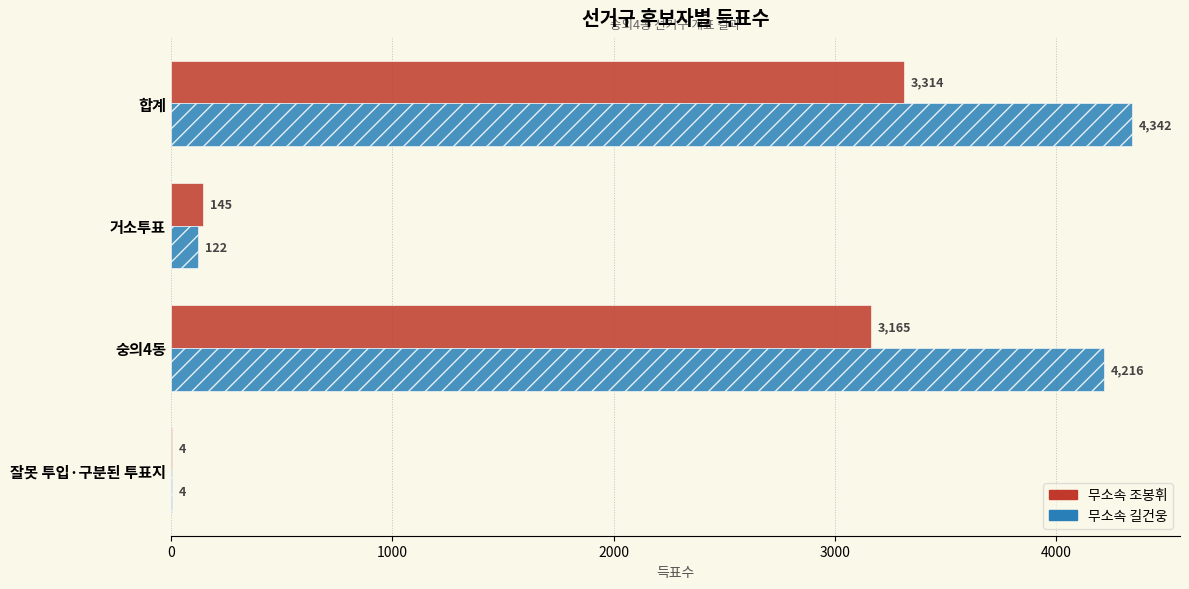

Read the 무소속 길건웅 value at 거소투표.

122